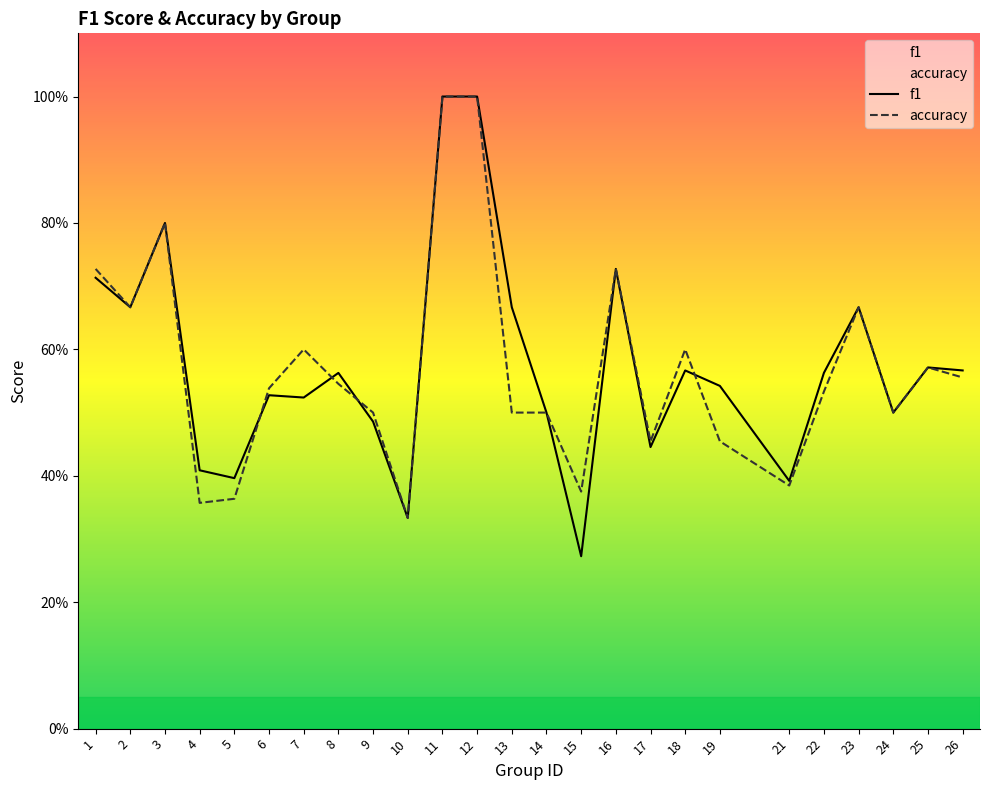

Which series has the largest total across all categories?

f1